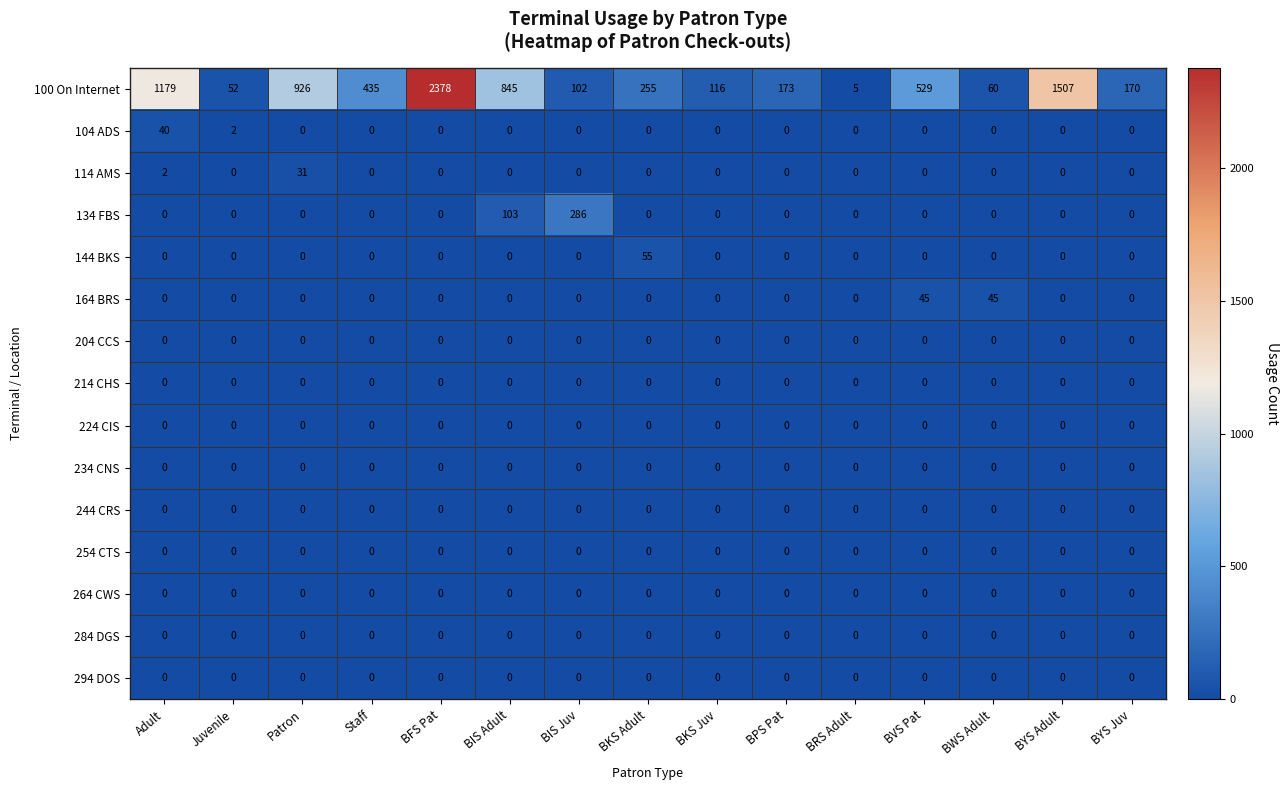

Where is 114 AMS nearest to the value 15?

Adult